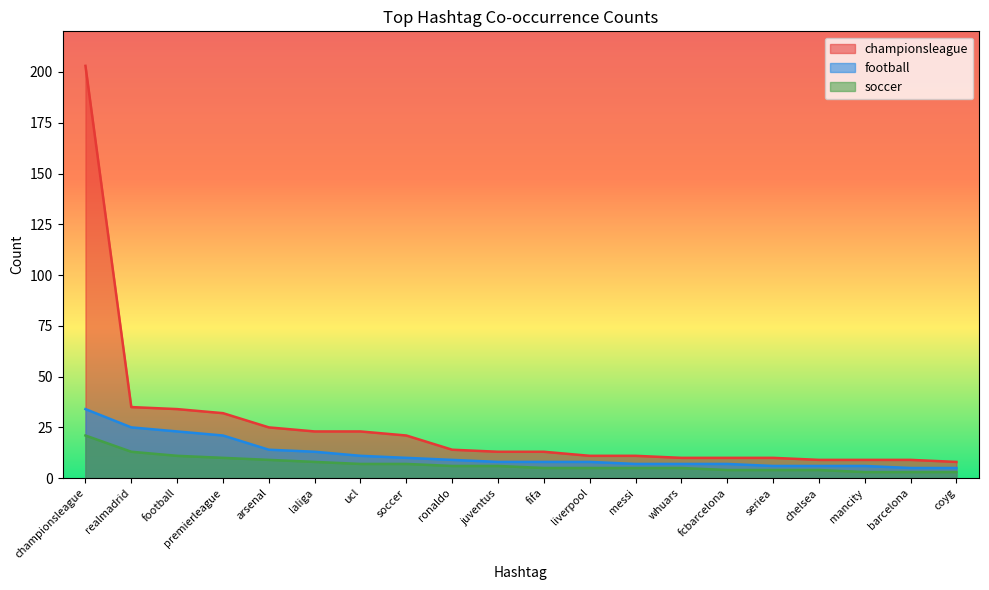

What are all the series names shown in the legend?

championsleague, football, soccer